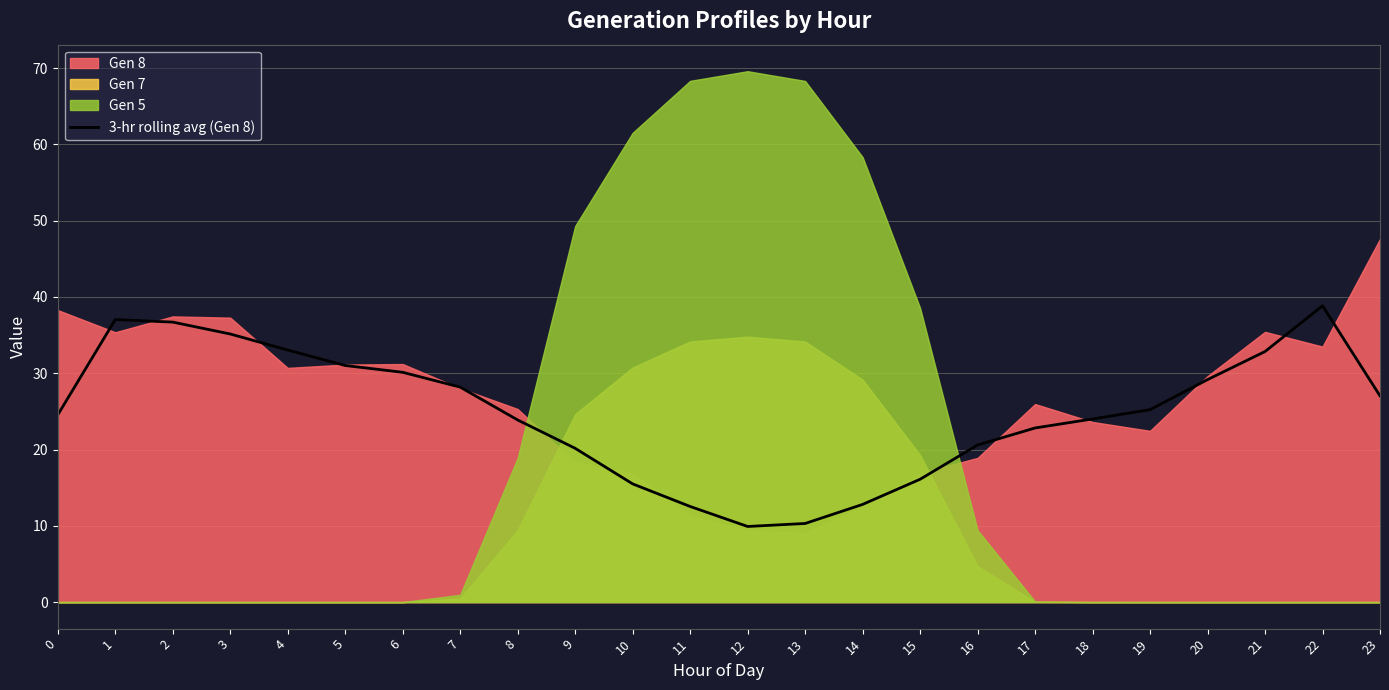

Reading right to left, extract all data points from this chart.

27.0	38.8	32.8	29.2	25.2	24.0	22.8	20.6	16.1	12.8	10.3	9.9	12.5	15.5	20.2	23.9	28.2	30.1	31.0	33.0	35.1	36.7	37.0	24.5